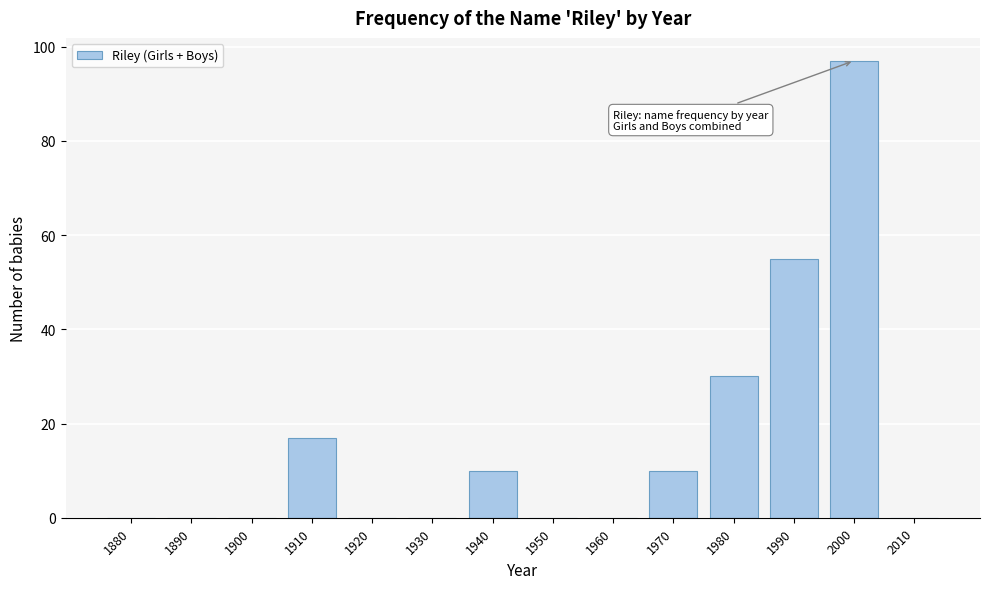

Reading left to right, transcribe all the data shown in this chart.

1880=0	1890=0	1900=0	1910=17	1920=0	1930=0	1940=10	1950=0	1960=0	1970=10	1980=30	1990=55	2000=97	2010=0